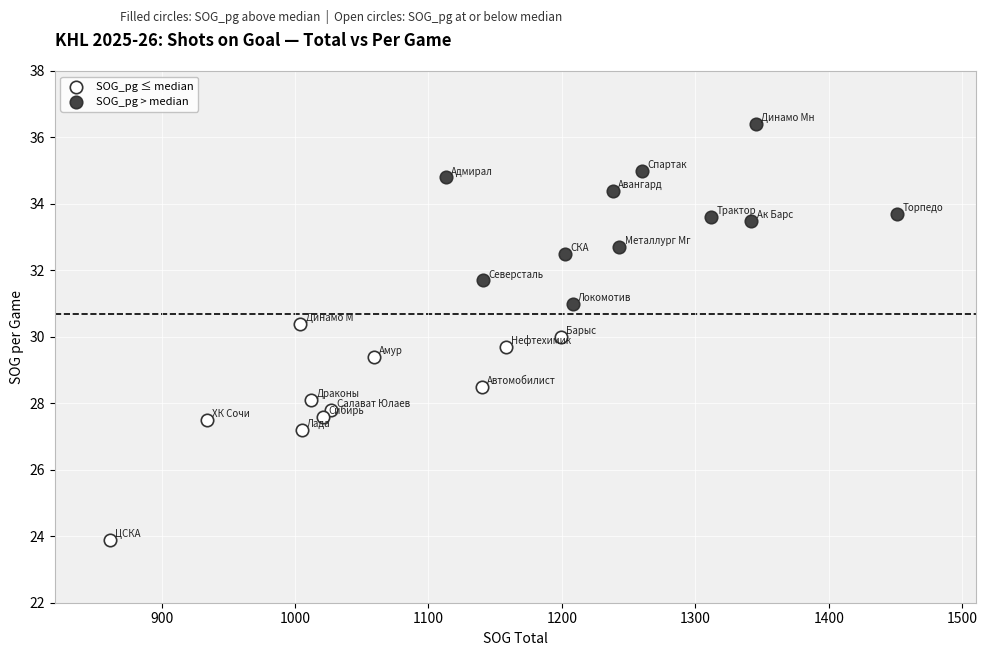

Which series reaches the minimum Y coordinate?

SOG_pg ≤ median